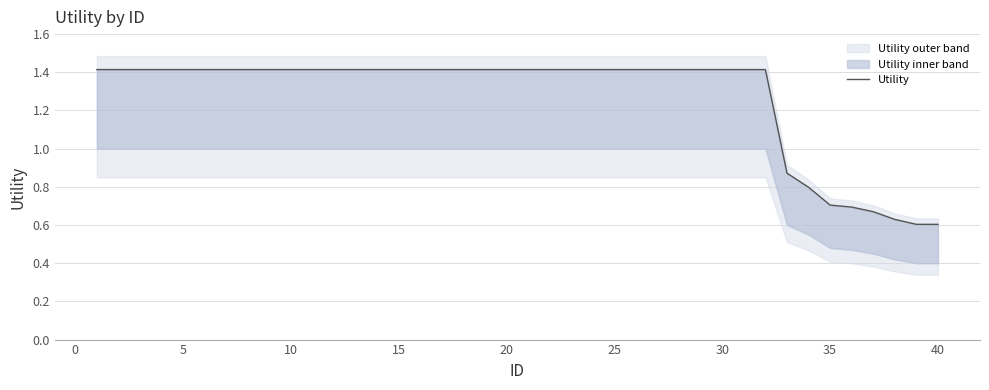

What is the value of the 22nd point from the left?

1.4